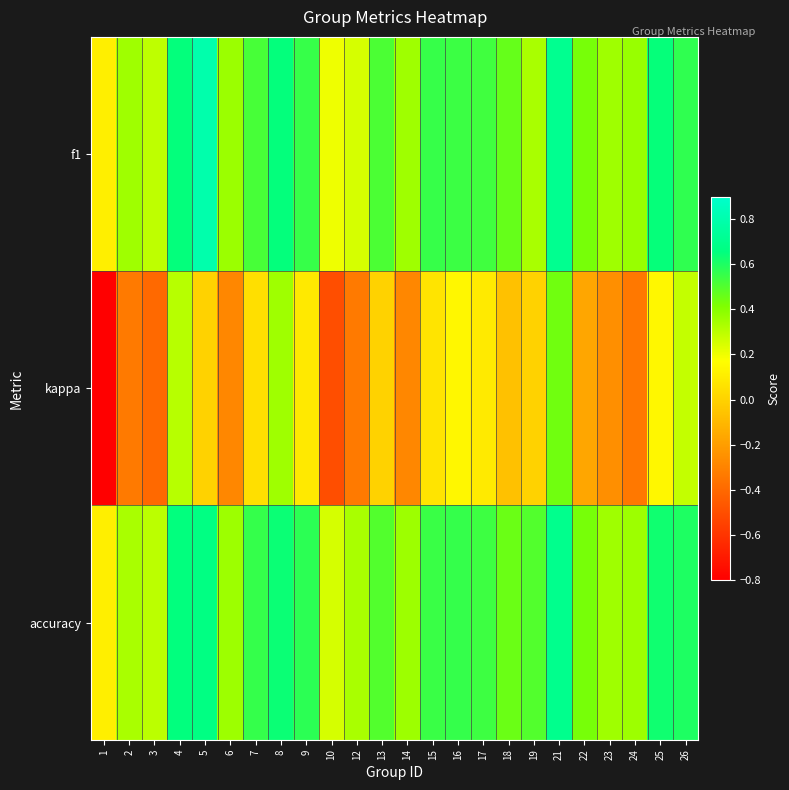

Which label corresponds to the largest value in the chart?

5